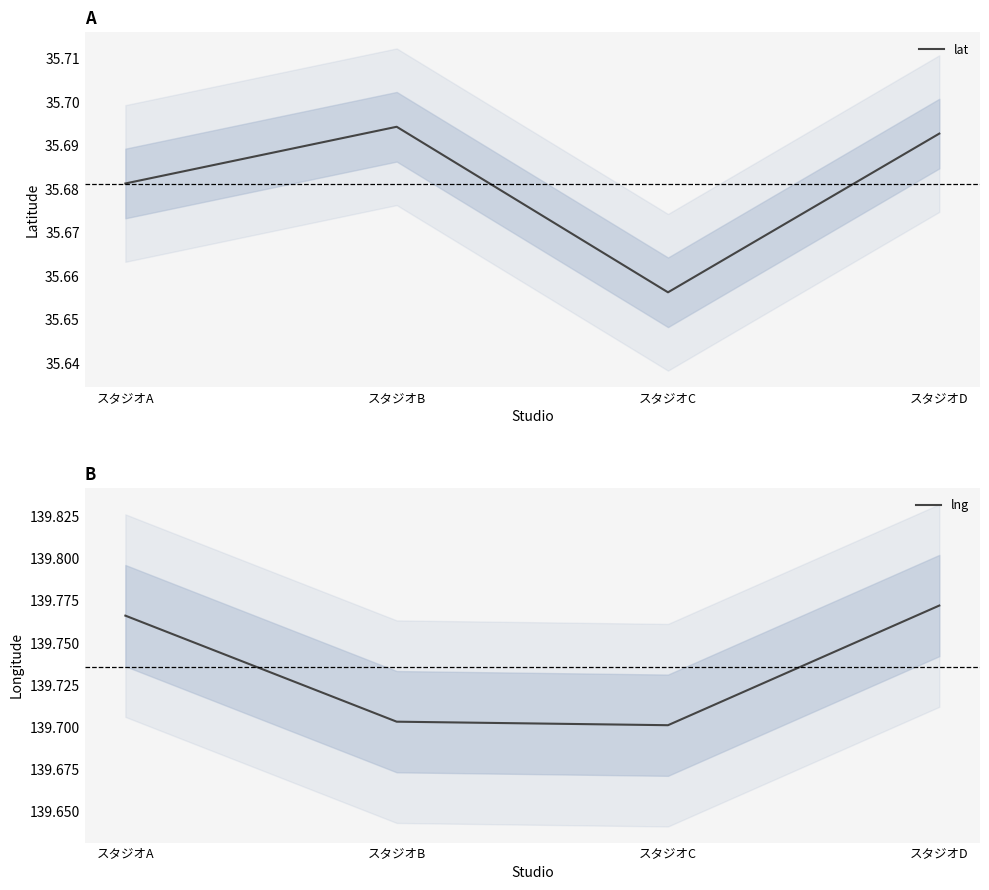

What is the maximum value shown in the chart?

139.8